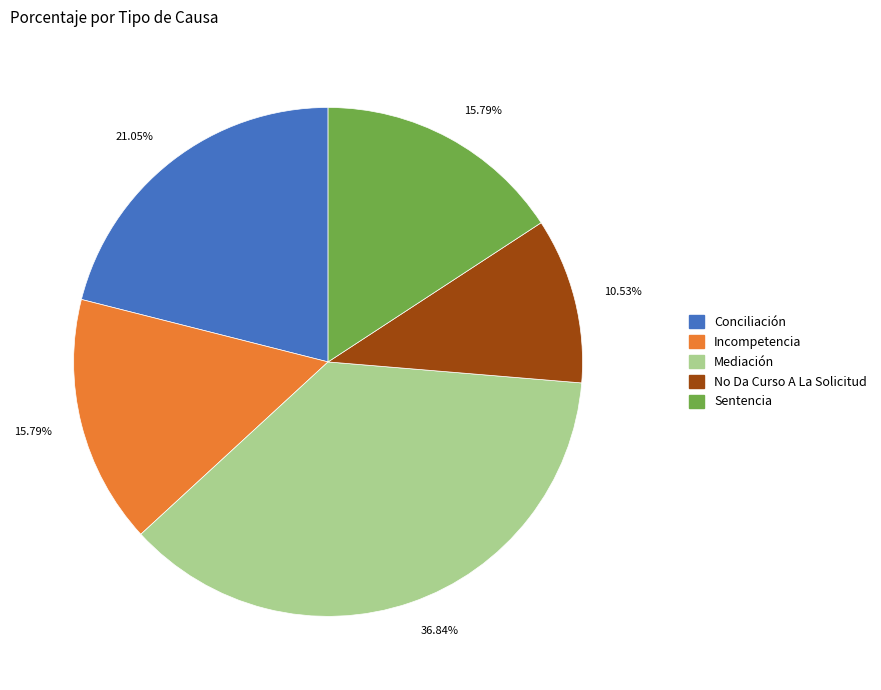

Is there a majority slice in this chart?

No